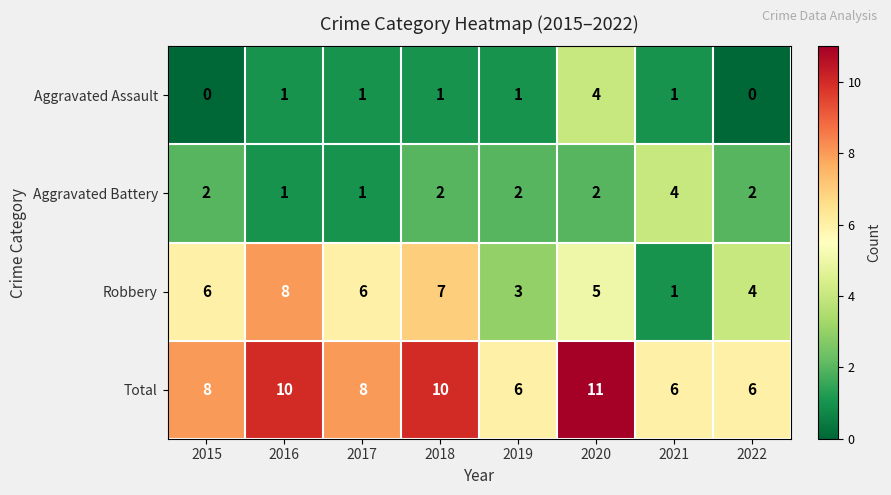

Is the value of Total at 2015 greater than the value of Aggravated Assault at 2019?

Yes